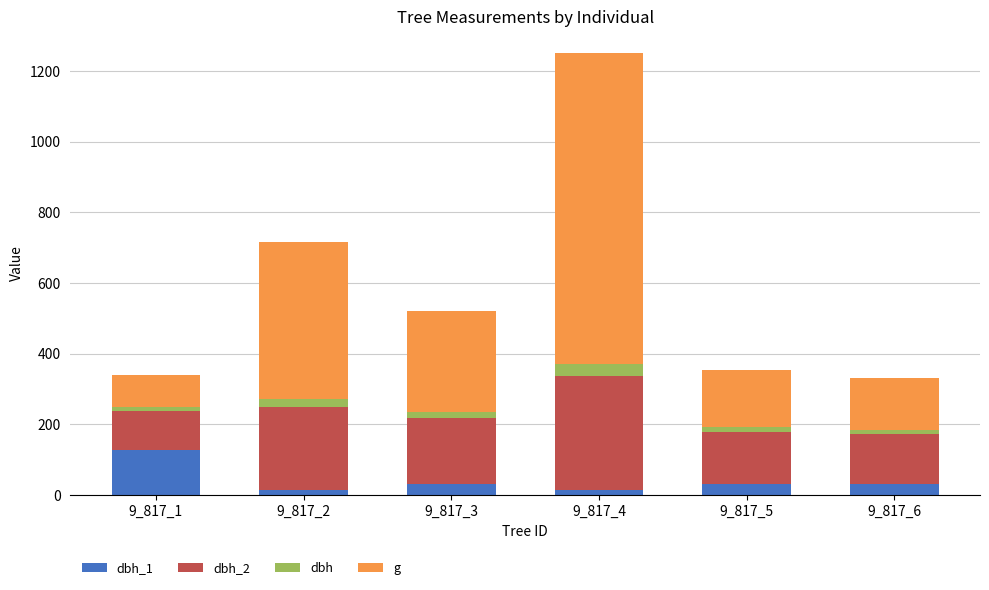

At which category is the sum across all series the highest?

9_817_4